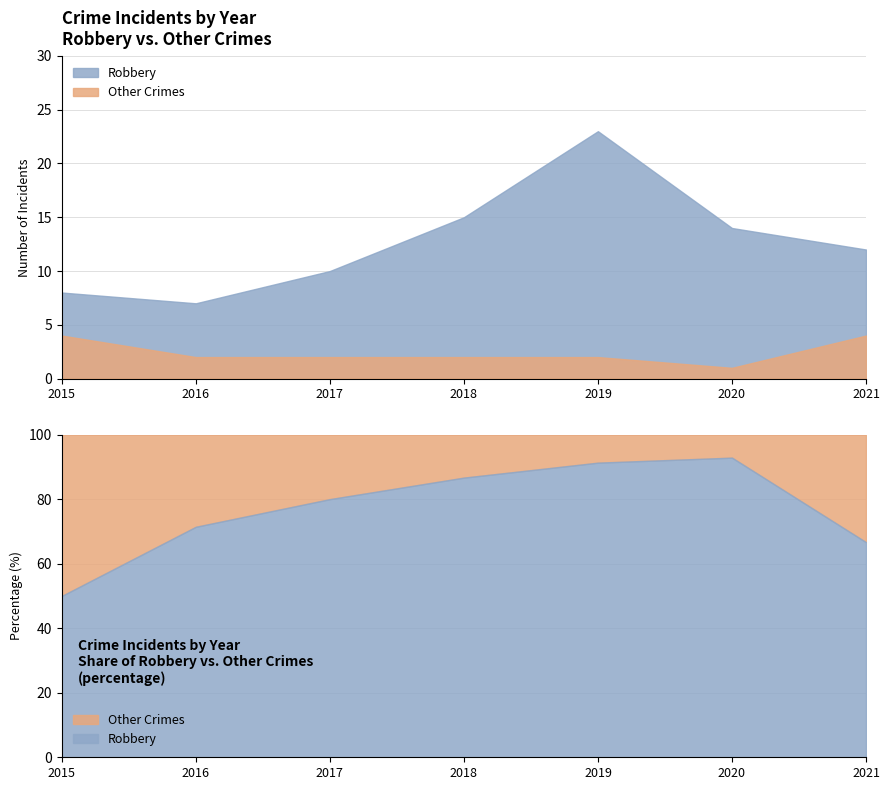

What are all the series names shown in the legend?

Robbery, Other Crimes